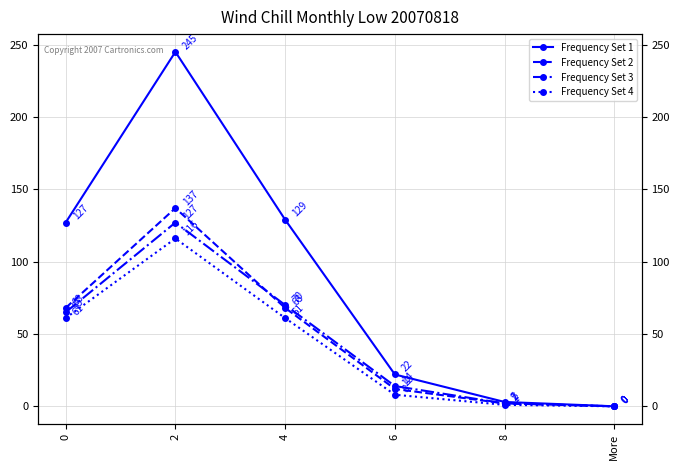

True or false: Frequency Set 4 and Frequency Set 2 cross at least once.

False